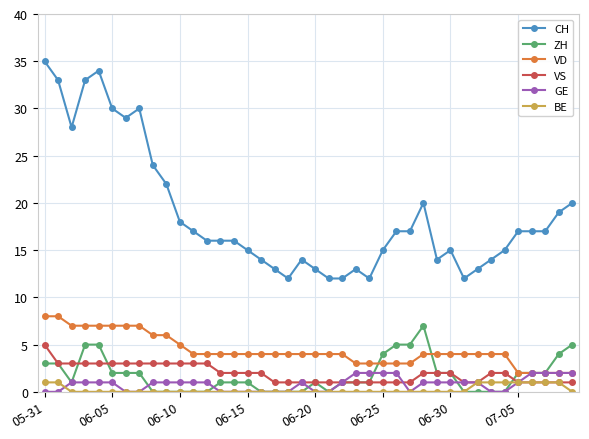

What is the highest value of the ZH series?

7